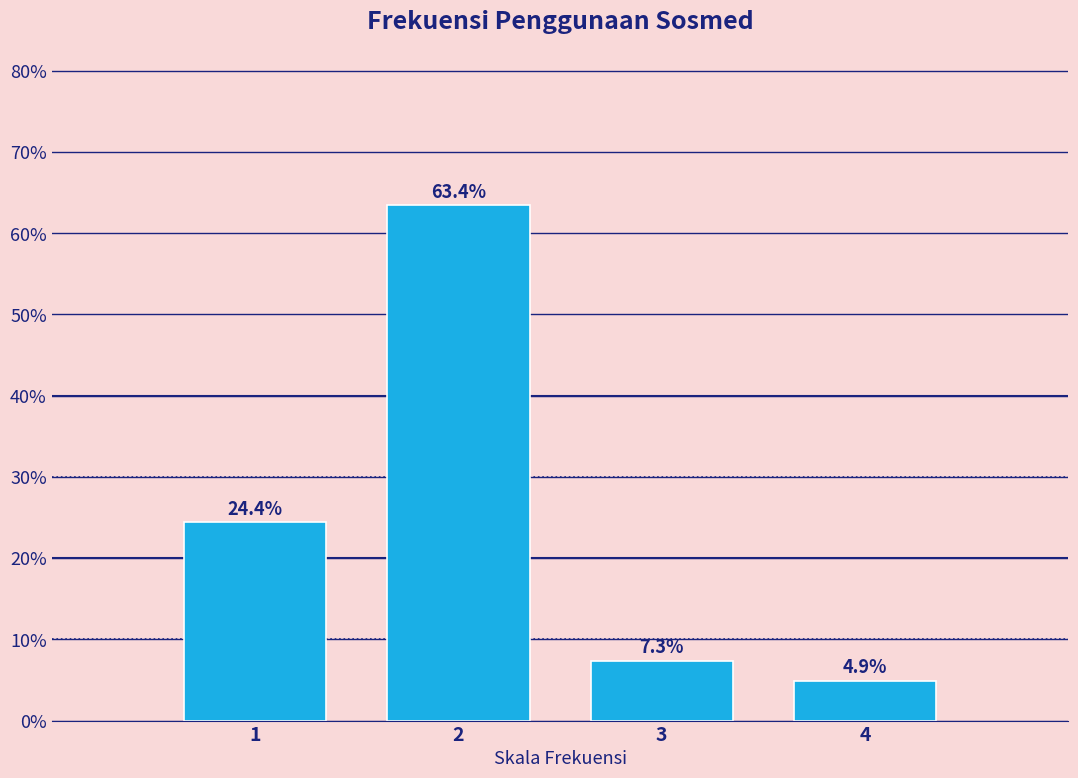

Reading left to right, extract all data points from this chart.

24.4	63.4	7.3	4.9